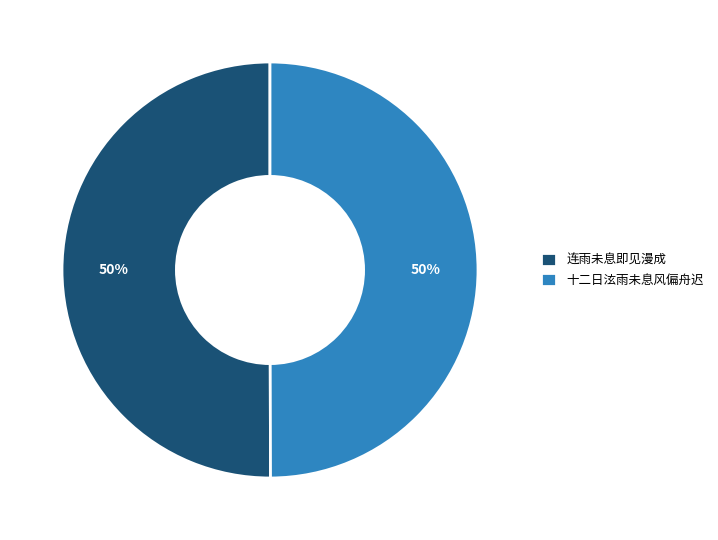

Is the sum of 十二日泫雨未息风偏舟迟 and 连雨未息即见漫成 greater than half?

Yes